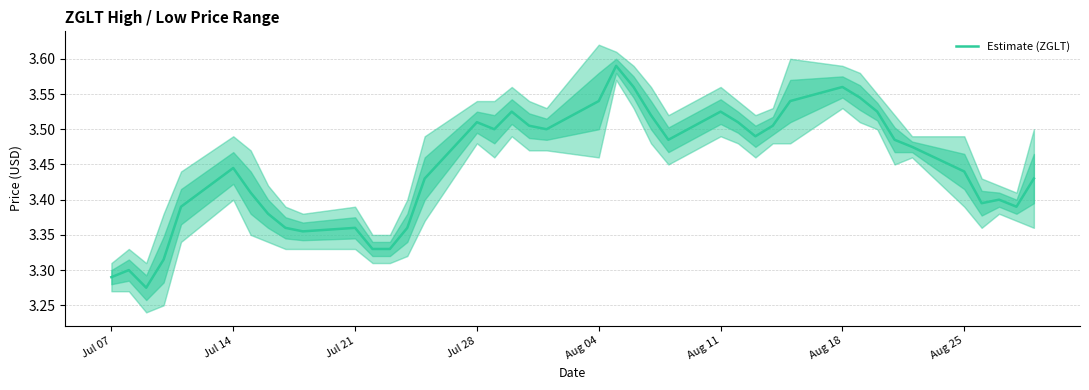

What is the smallest value displayed?

3.3